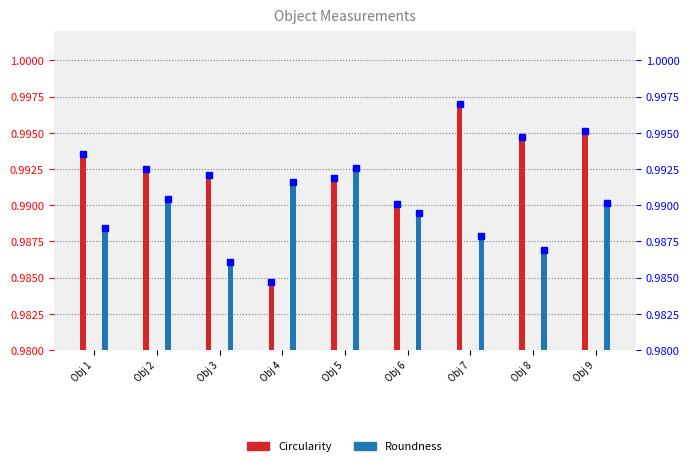

Reading right to left, transcribe all the data shown in this chart.

Circularity: 1.0	1.0	1.0	1.0	1.0	1.0	1.0	1.0	1.0
Roundness: 1.0	1.0	1.0	1.0	1.0	1.0	1.0	1.0	1.0